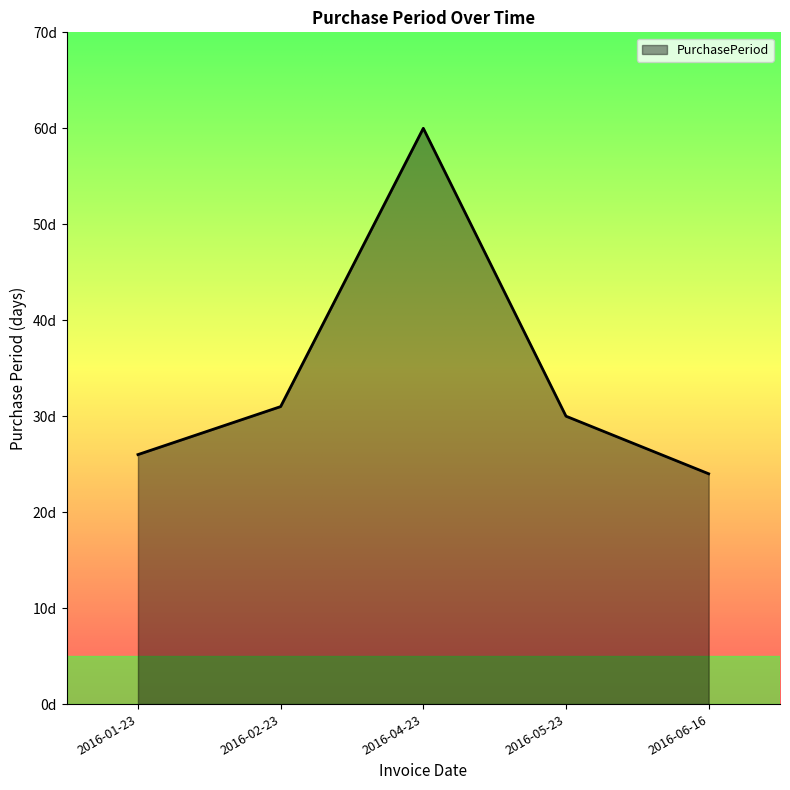

Between 2016-05-23 and 2016-02-23, which is larger?

2016-02-23